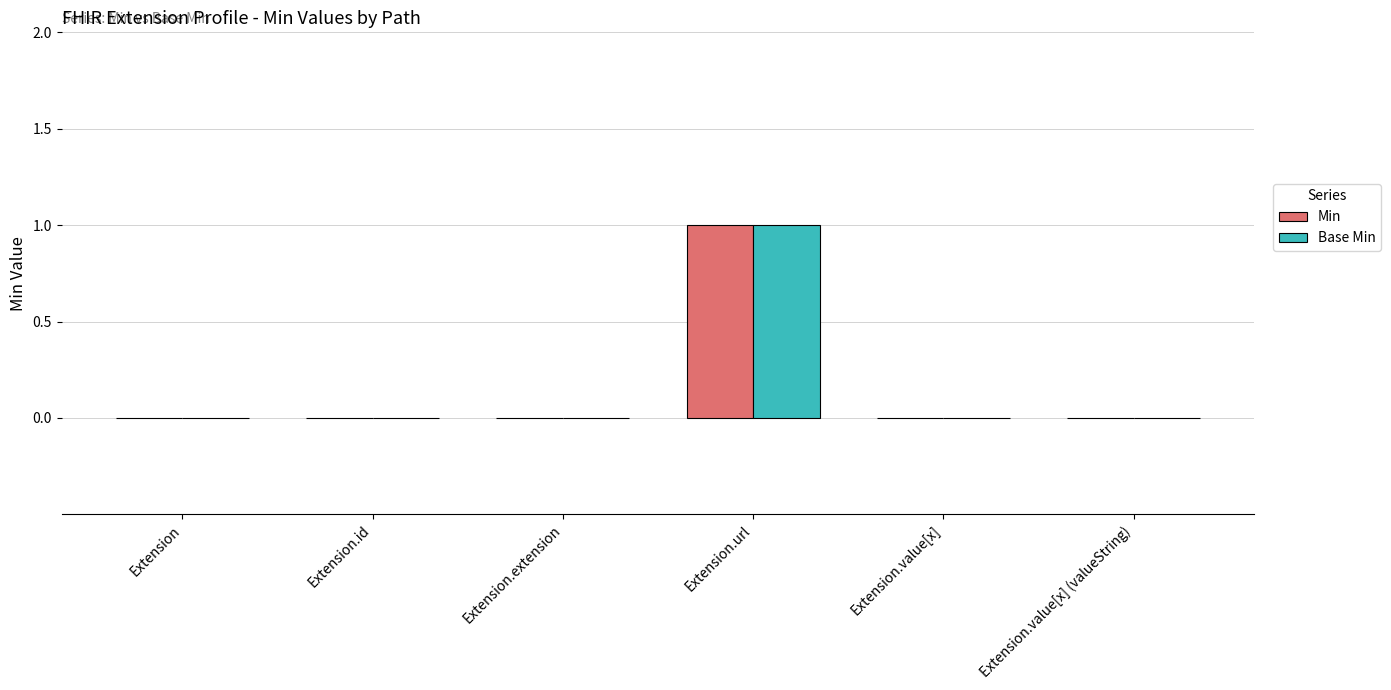

Which label corresponds to the largest value in the chart?

Extension.url